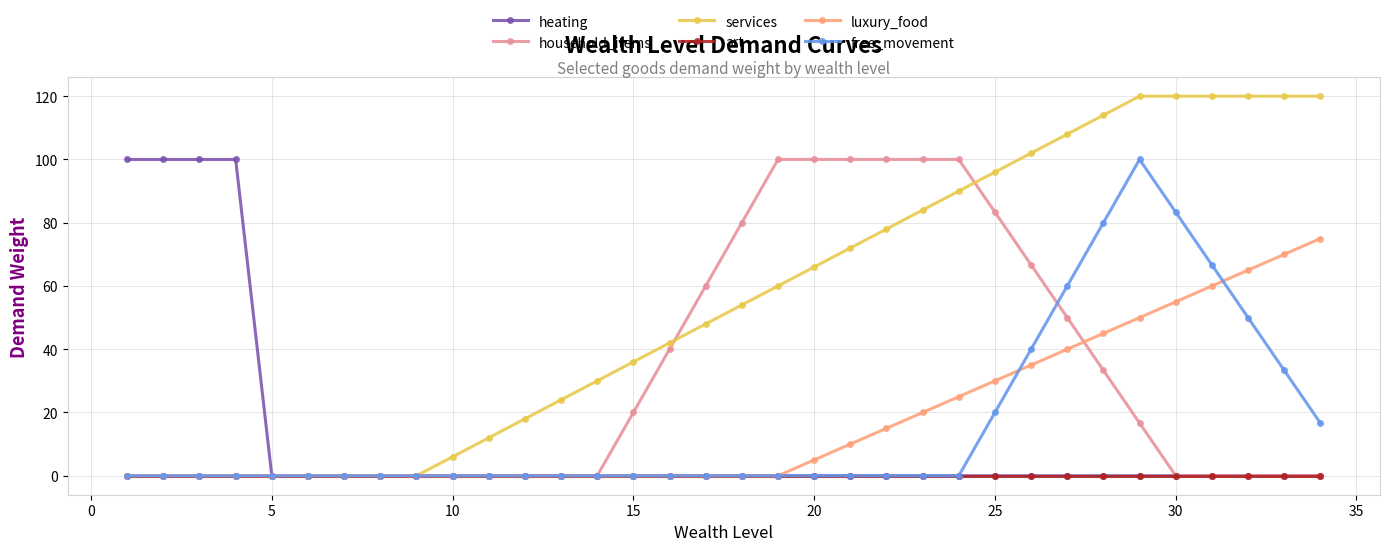

Does the chart have visible grid lines?

Yes